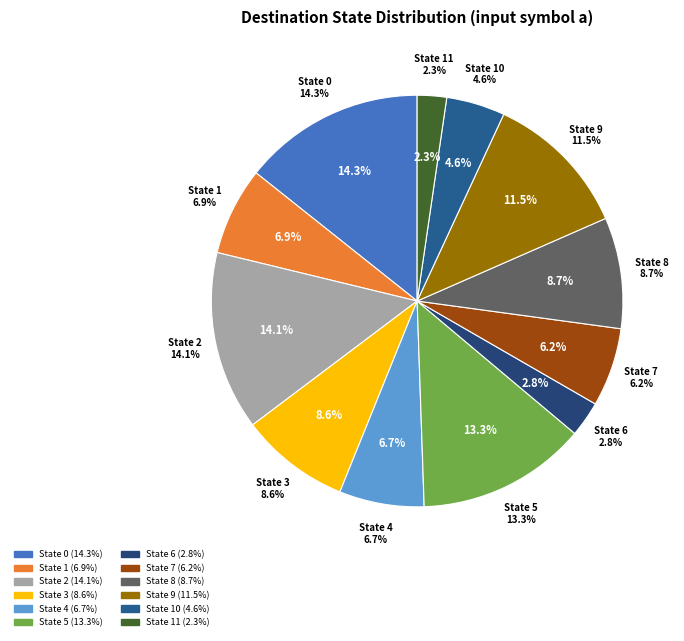

To the nearest percent, what portion does 1 represent?

7%